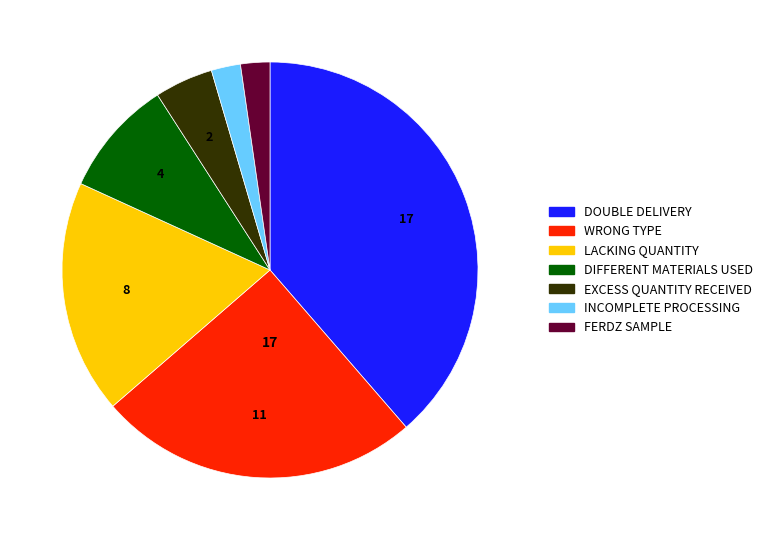

Is it true that FERDZ SAMPLE is 2% of the pie?

True